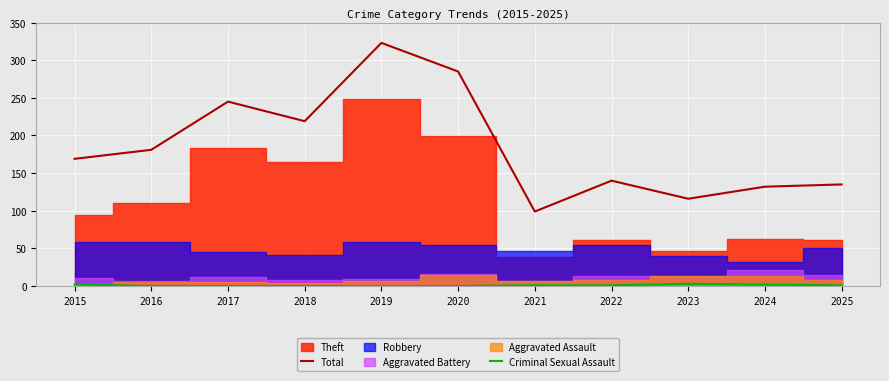

Which series has the widest spread of values?

Total